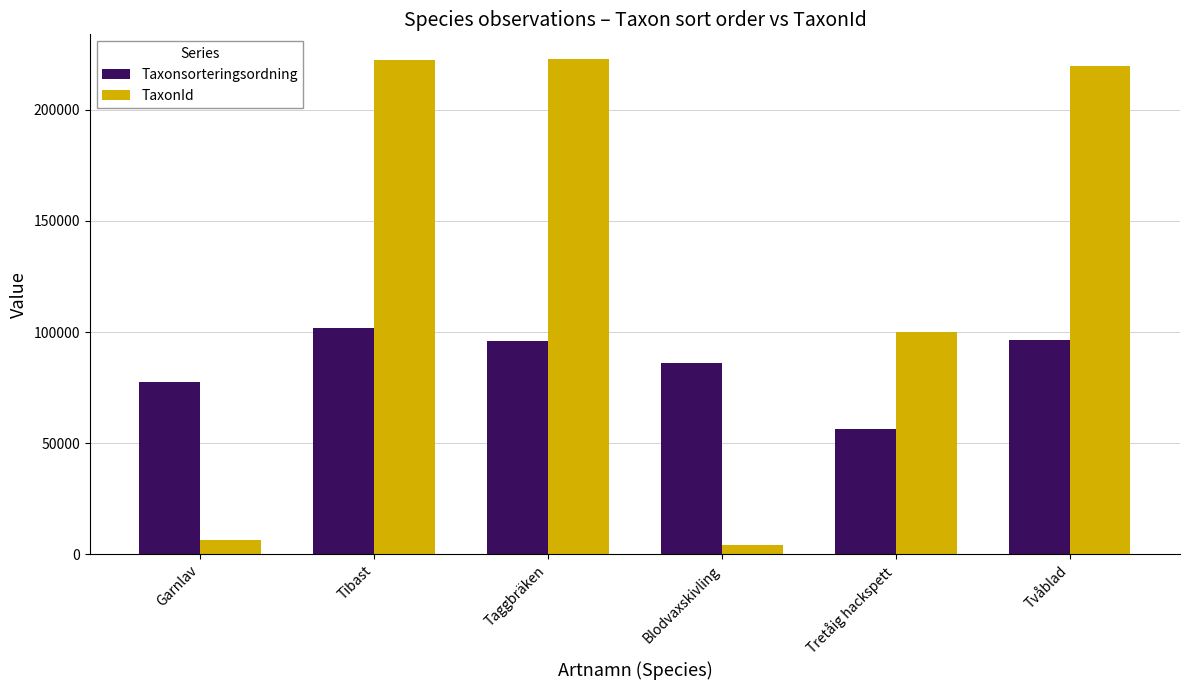

What is the spread (max minus min) of values at Taggbräken?

127003